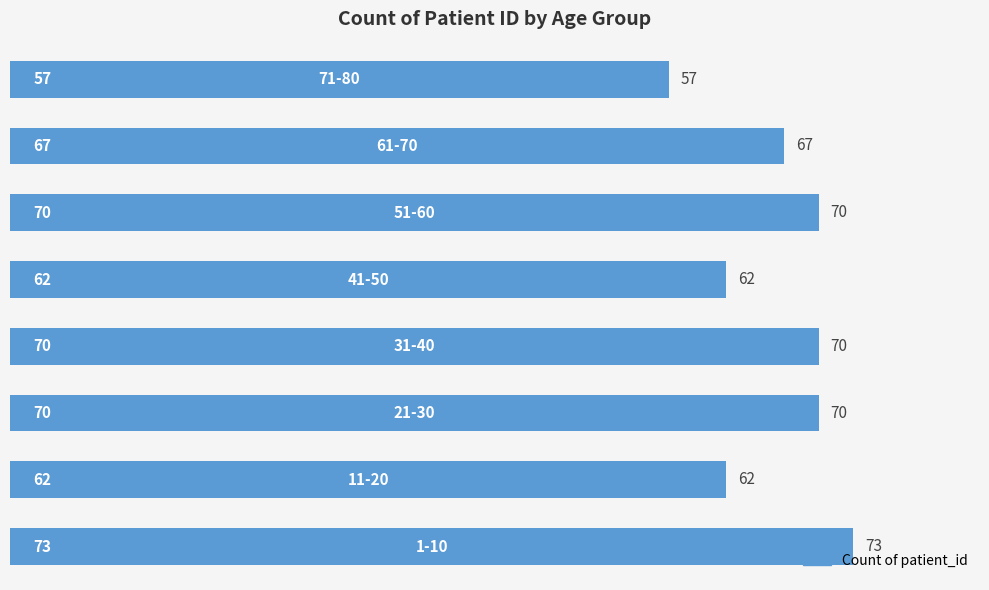

Count the values in the range 62 to 70.

6